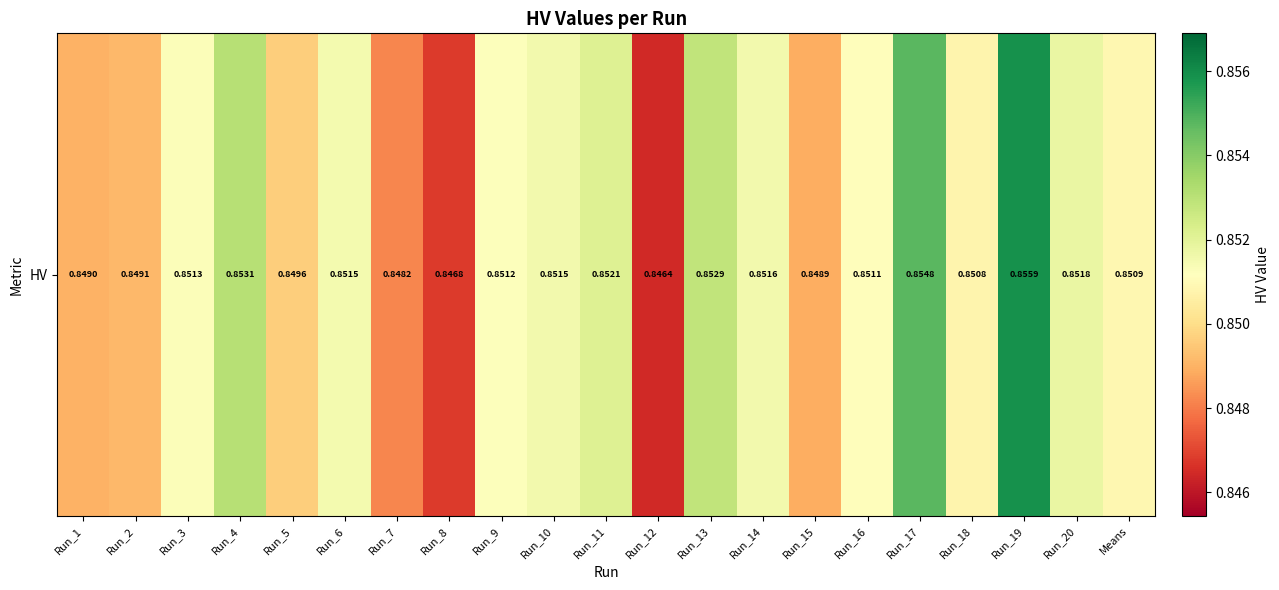

List the labels in order of value, smallest first.

Run_12, Run_8, Run_7, Run_15, Run_1, Run_2, Run_5, Run_18, Means, Run_16, Run_9, Run_3, Run_6, Run_10, Run_14, Run_20, Run_11, Run_13, Run_4, Run_17, Run_19